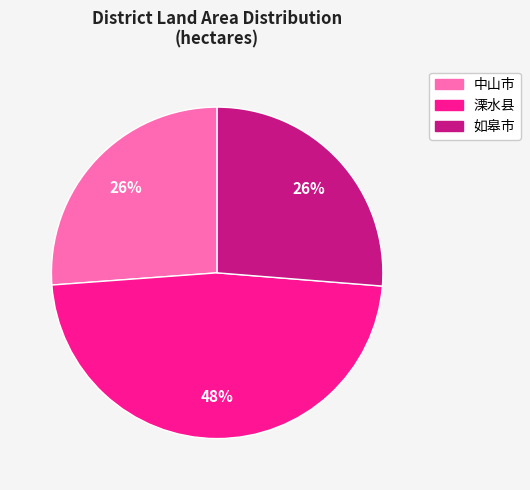

What percentage is the 溧水县 slice, to the nearest percent?

48%